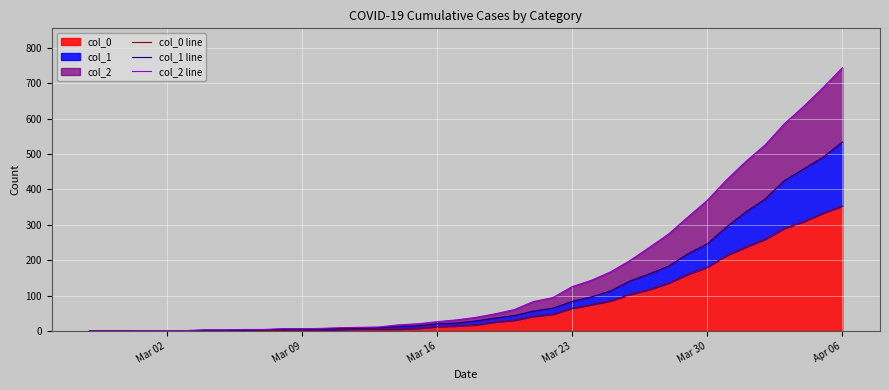

At Mar 30, list the series in order from largest to smallest.

col_2 line, col_1 line, col_0 line